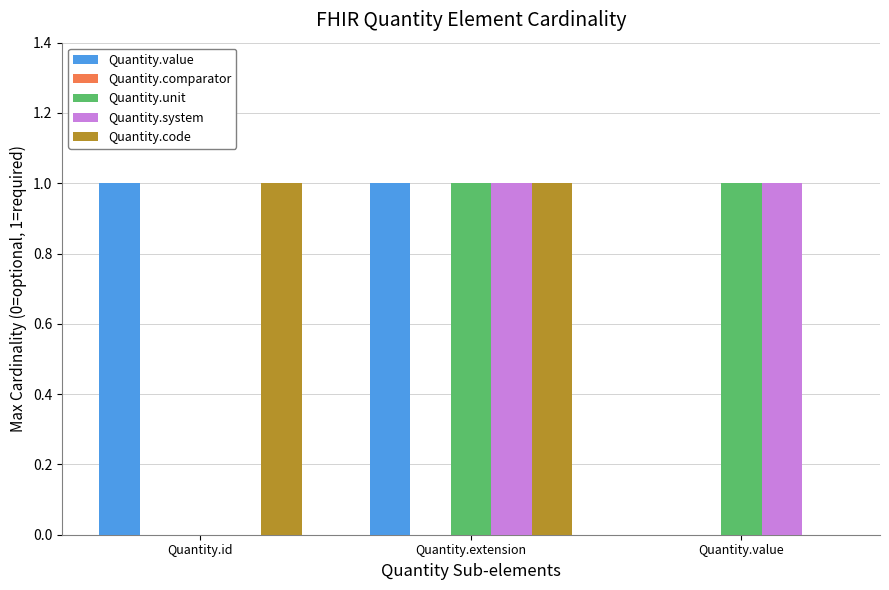

What is the maximum value shown in the chart?

1